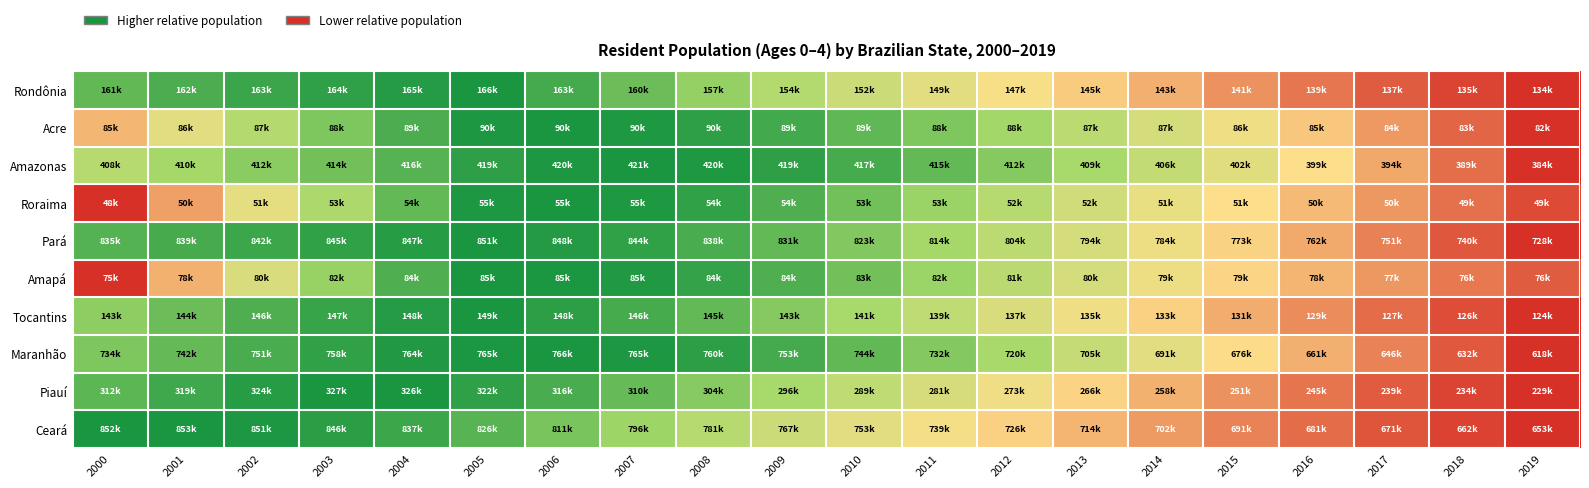

What is the greatest value displayed?

1.0